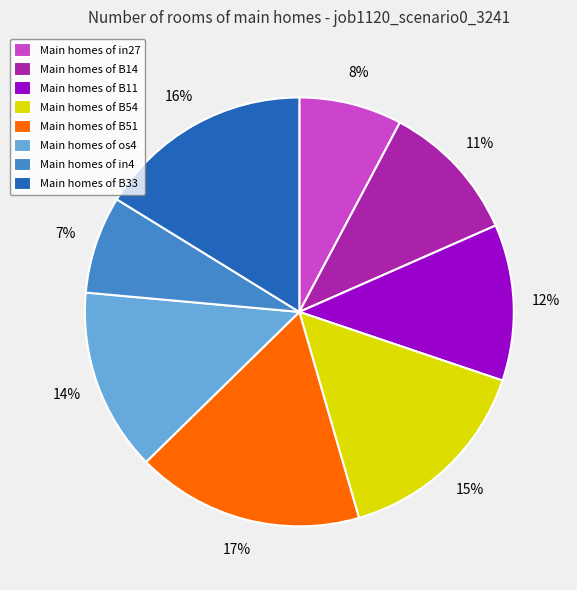

Count the number of slices in the pie.

8